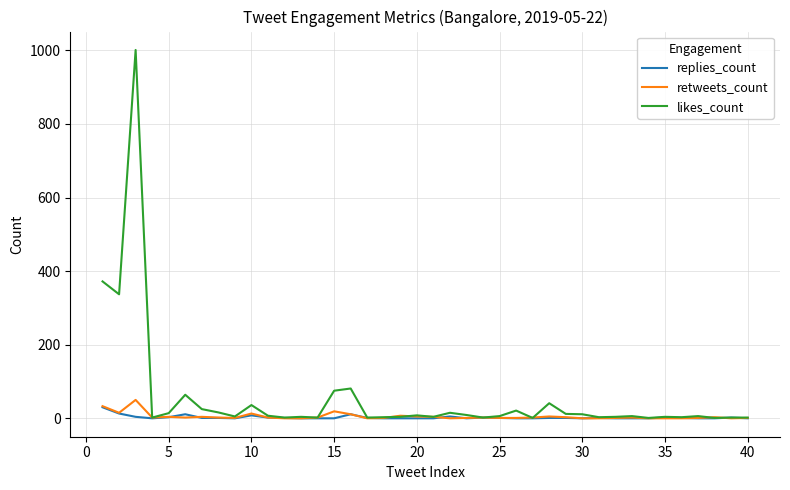

Rank the series by their maximum value, from highest to lowest.

likes_count, retweets_count, replies_count